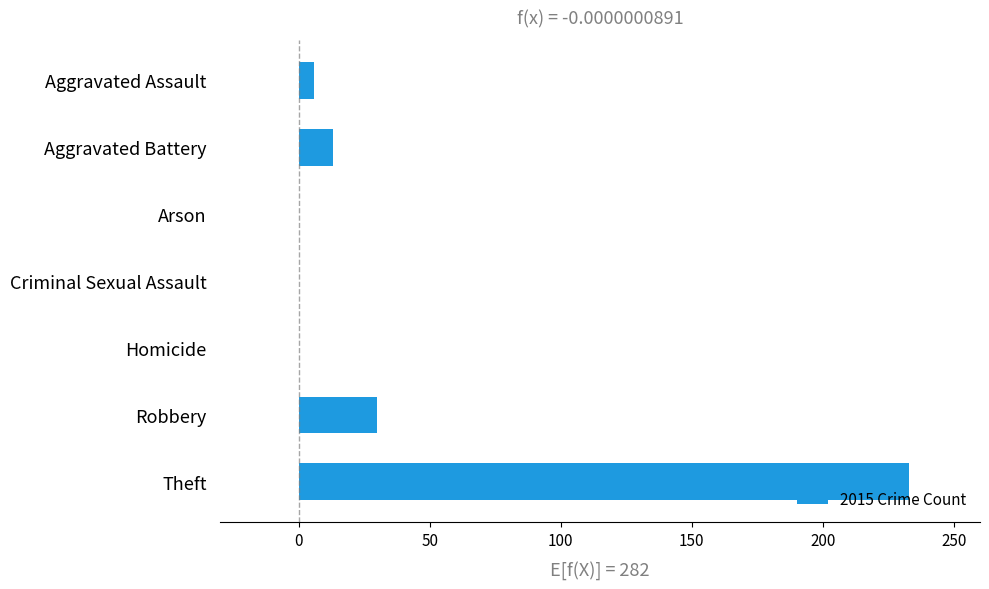

What is the sum of the values at Aggravated Battery and Theft?

246